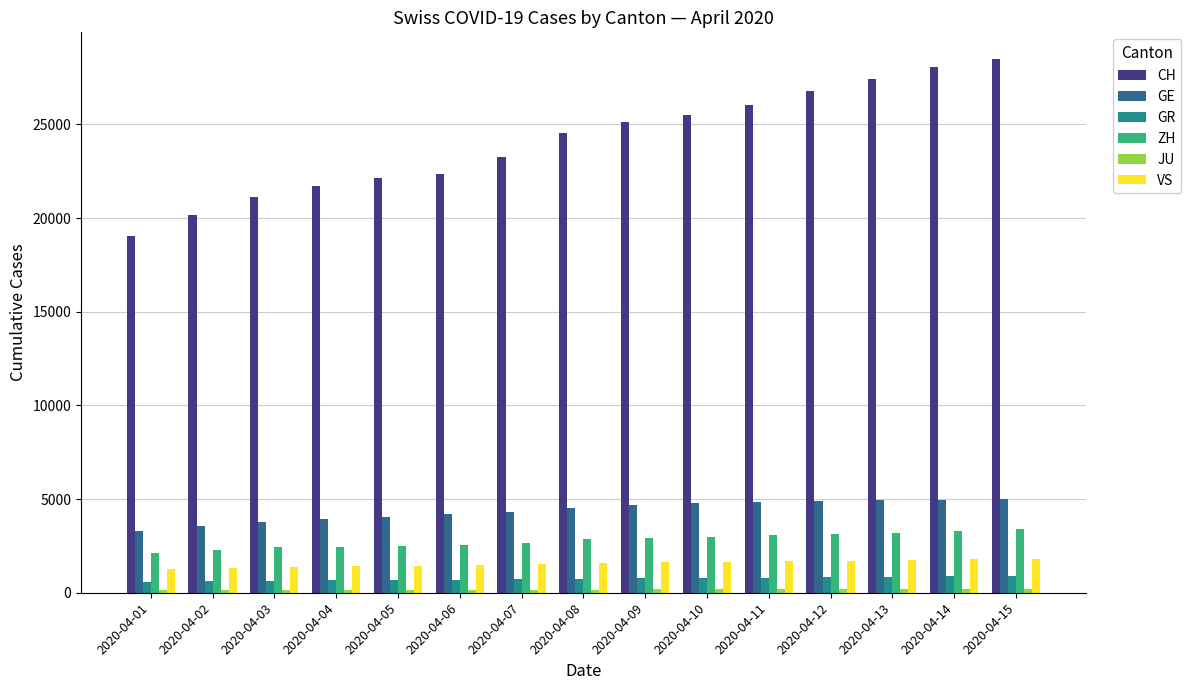

Which series has the largest range (max minus min)?

CH